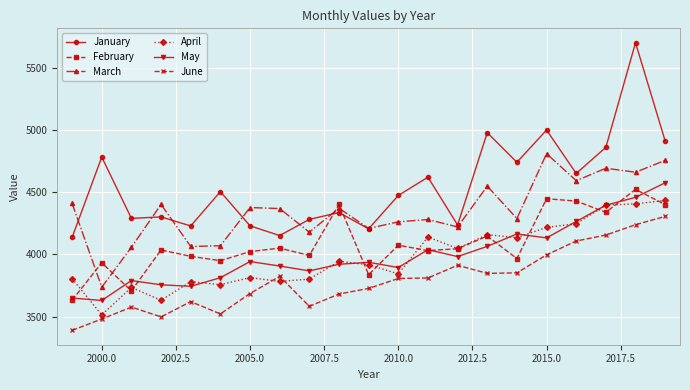

What is the maximum value for March?

4809